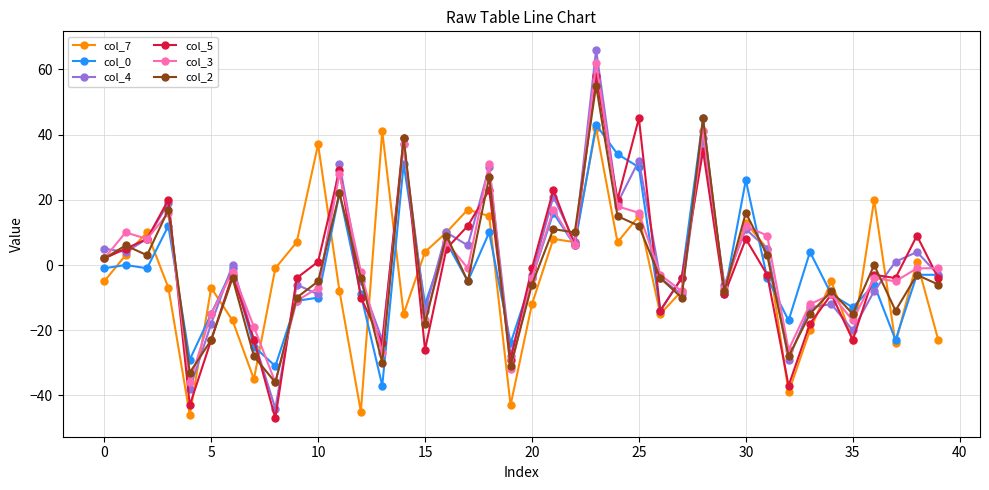

What is the maximum value shown in the chart?

66